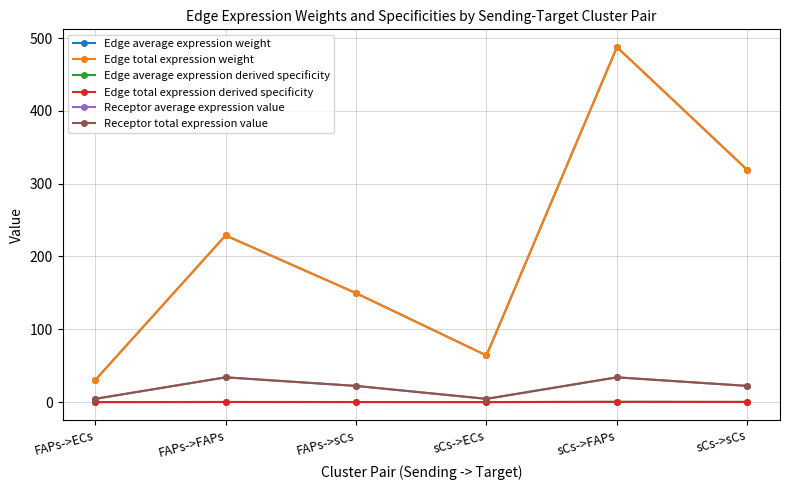

Does the chart have visible grid lines?

Yes